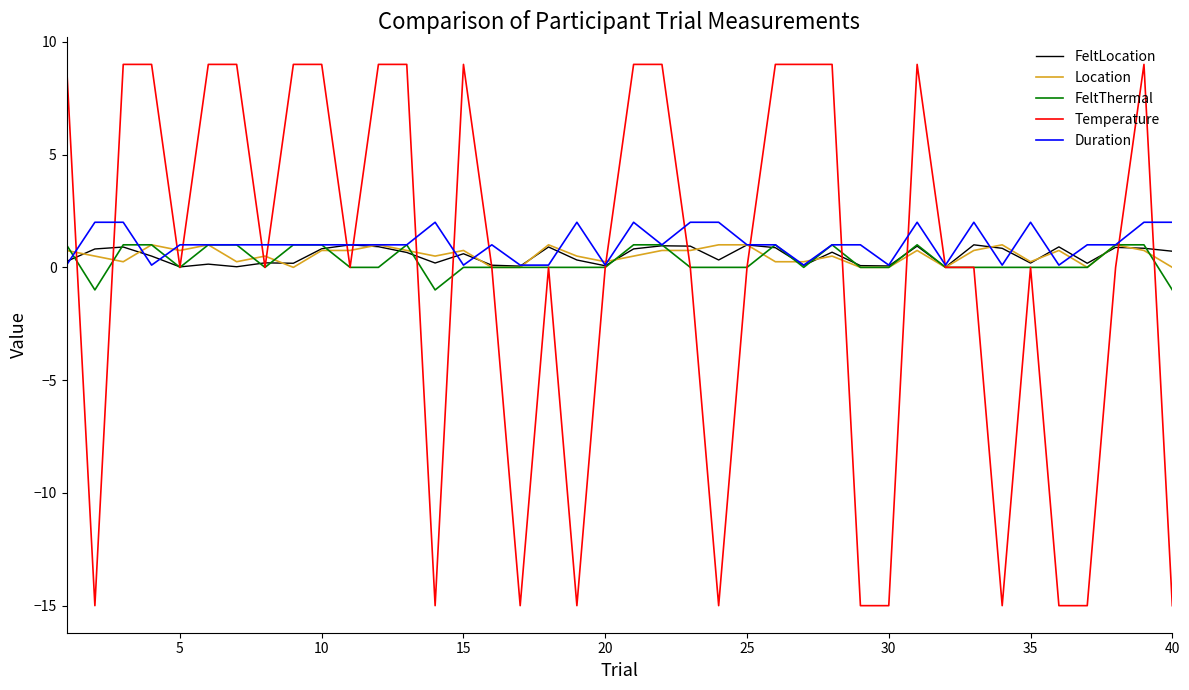

Which series has the widest spread of values?

Temperature